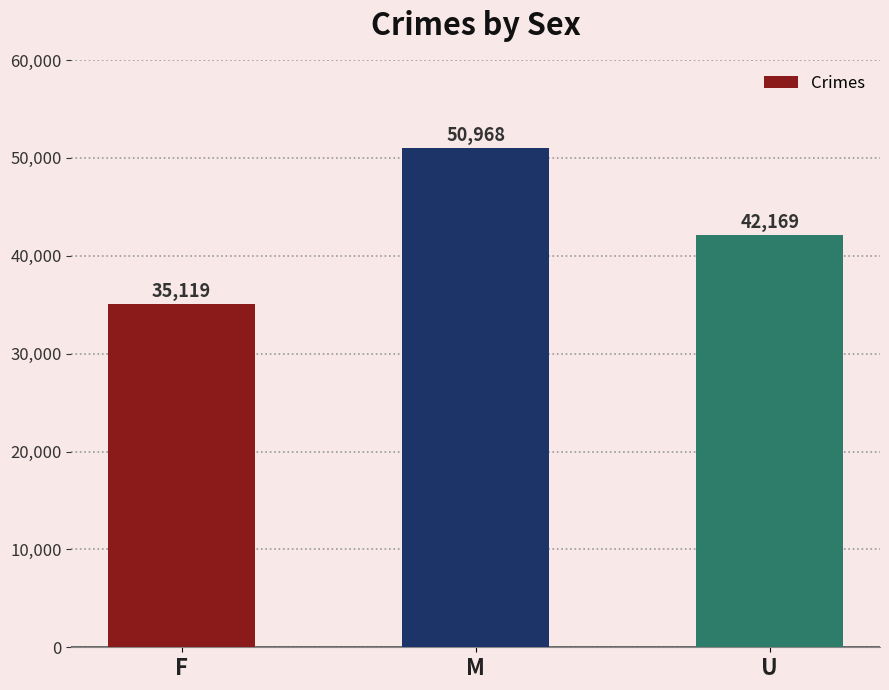

What is the sum of the values at U and M?

93137